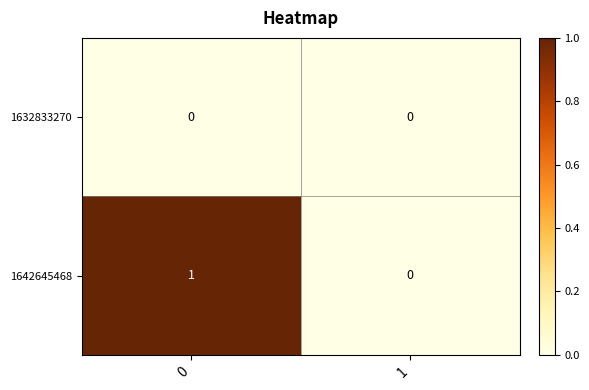

Which series has the largest total across all categories?

1642645468